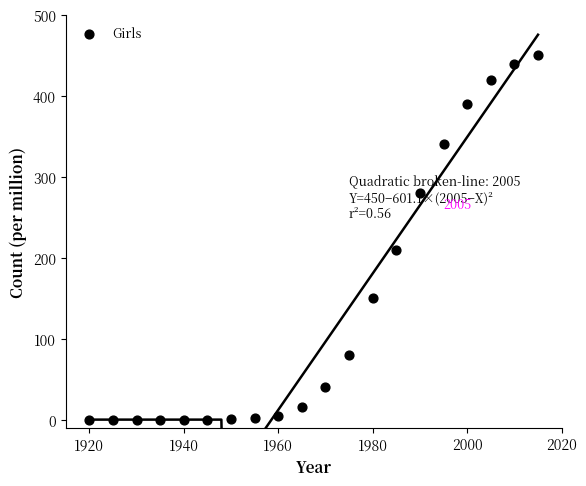

What is the range of X values (max minus min)?

95